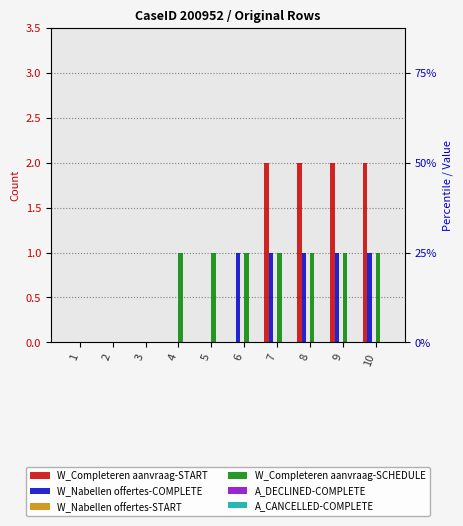

What are all the series names shown in the legend?

W_Completeren aanvraag-START, W_Nabellen offertes-COMPLETE, W_Nabellen offertes-START, W_Completeren aanvraag-SCHEDULE, A_DECLINED-COMPLETE, A_CANCELLED-COMPLETE